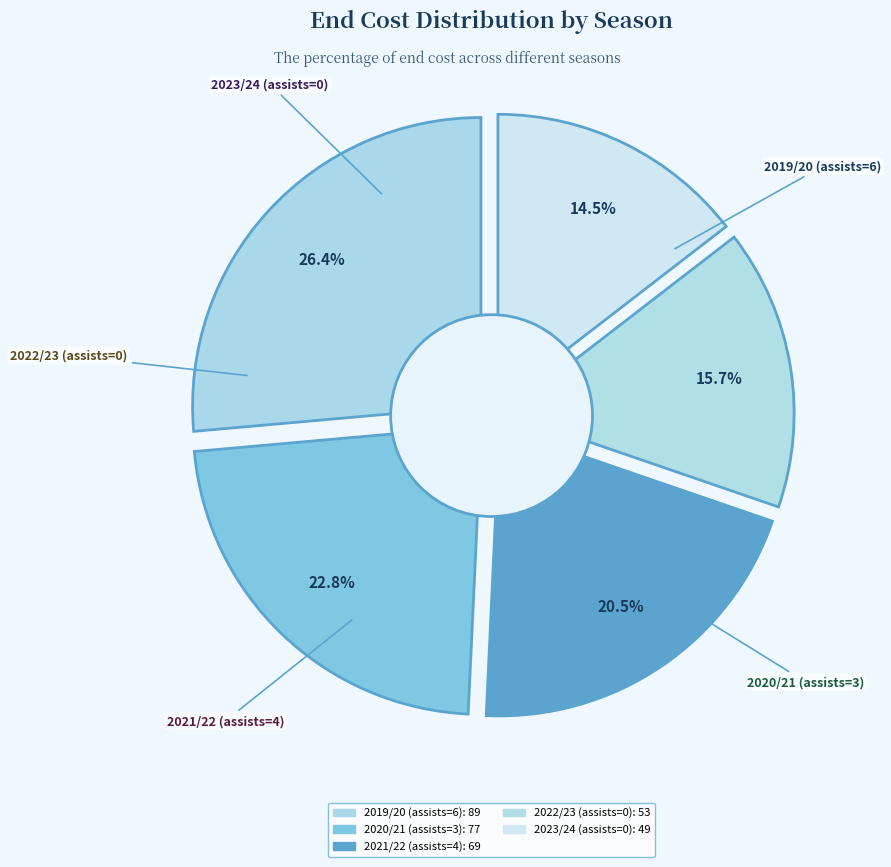

To the nearest percent, what portion does 2020/21 (assists=3) represent?

23%